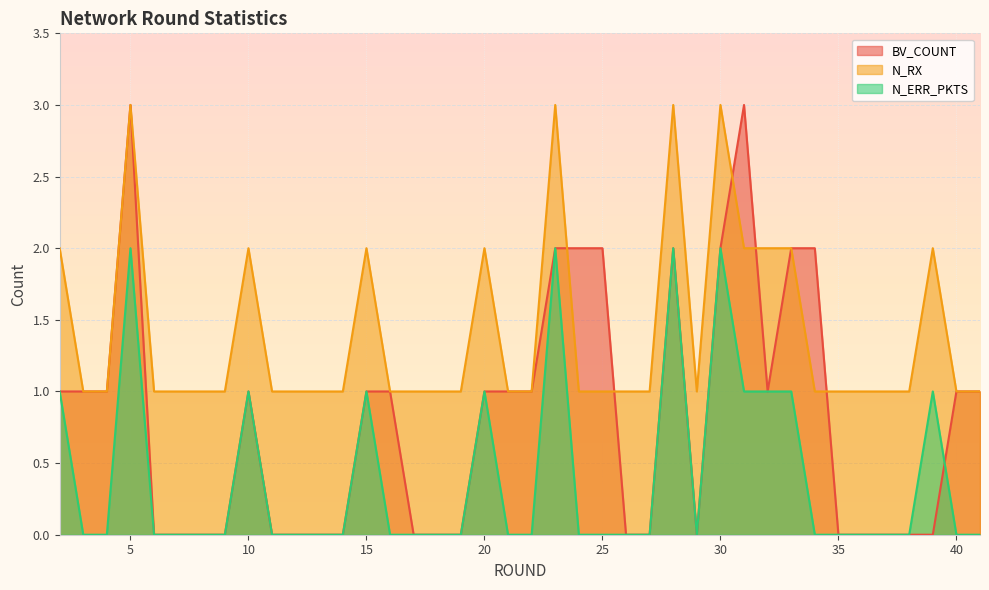

How many lines are shown in the chart?

3